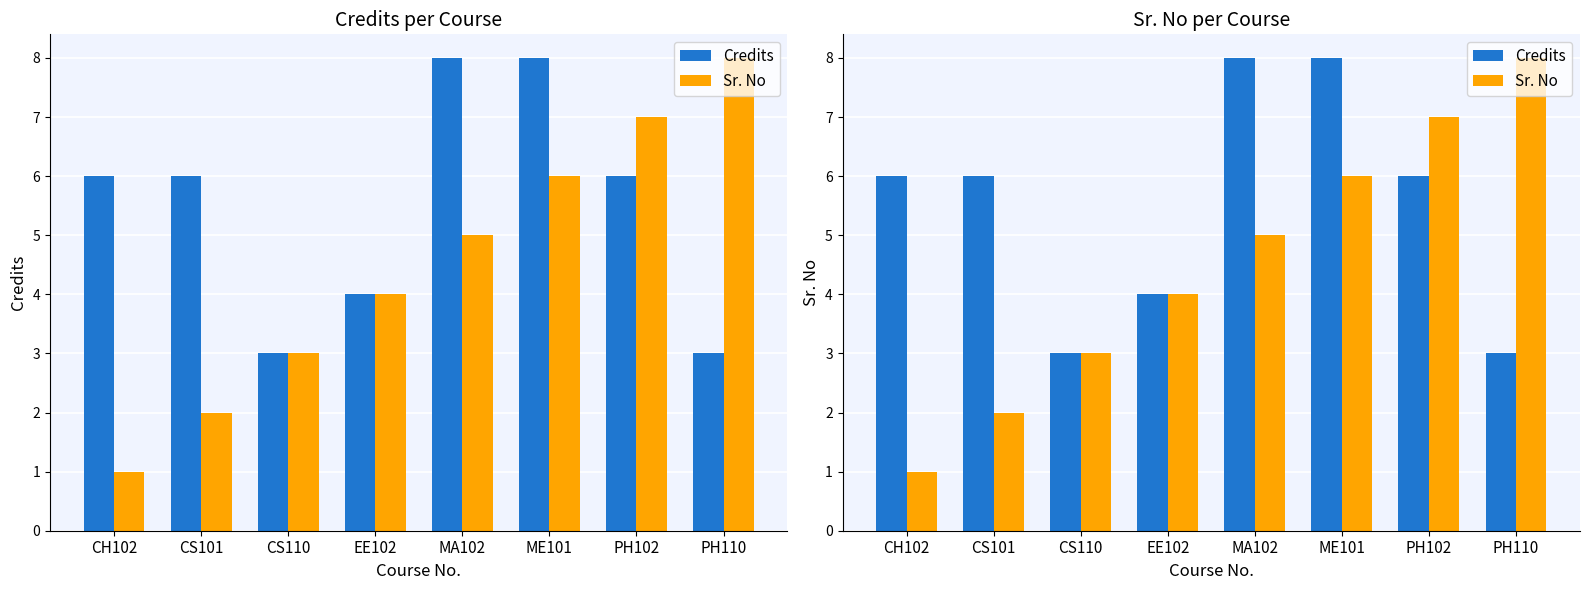

How many values in the Sr. No series exceed 5?

3